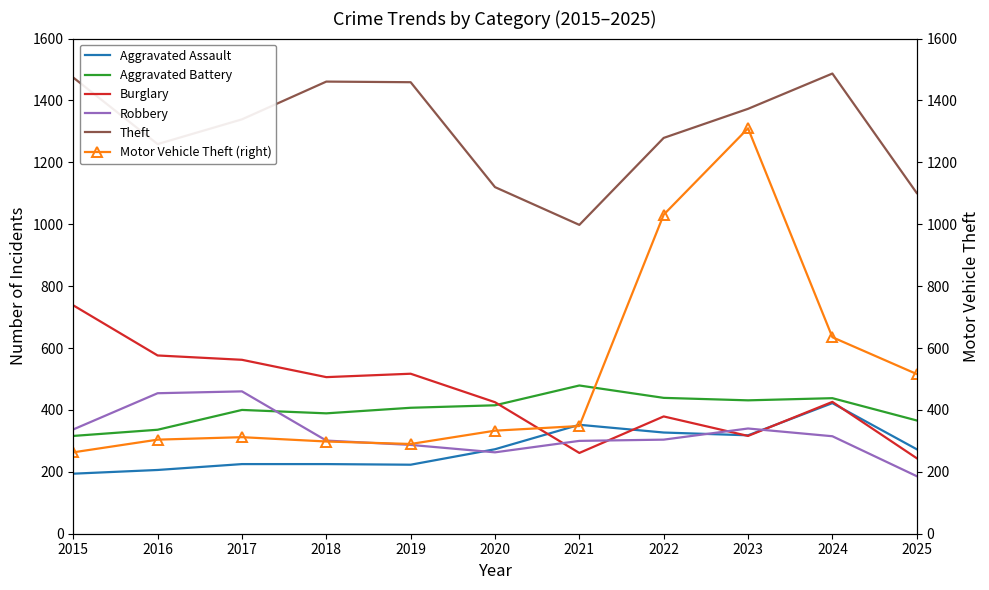

True or false: Robbery and Aggravated Battery intersect in this chart.

True